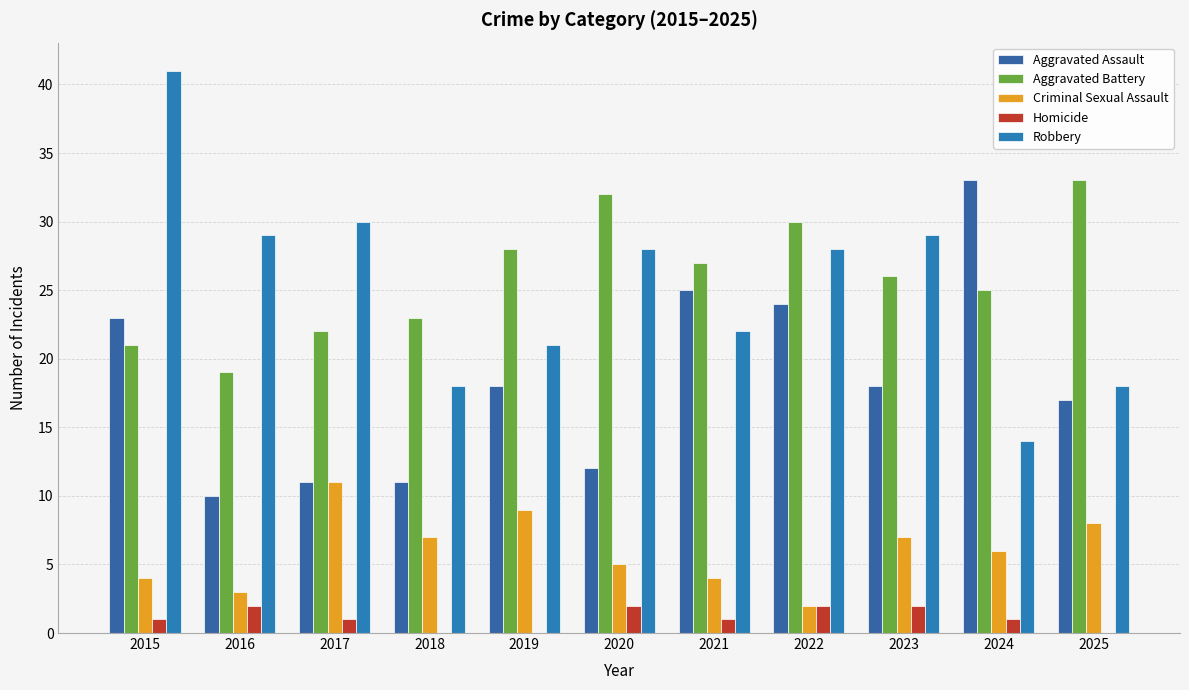

What is the sum of all Aggravated Assault values?

202